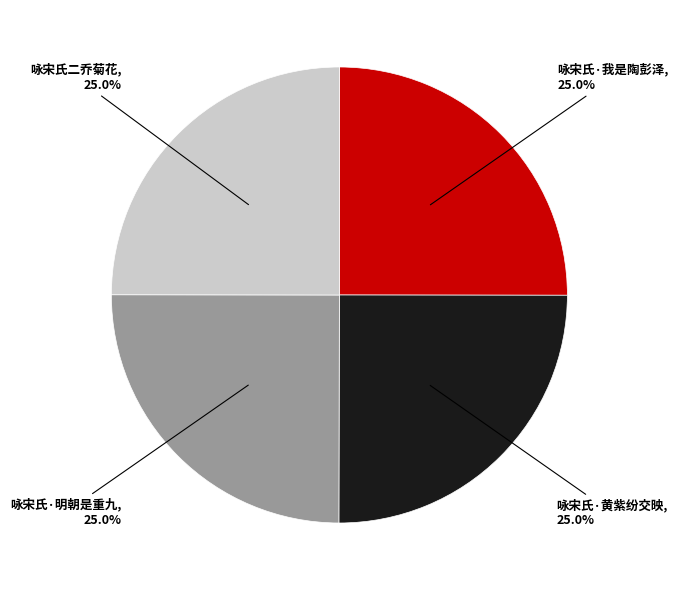

Is there any slice that represents more than half of the pie?

No